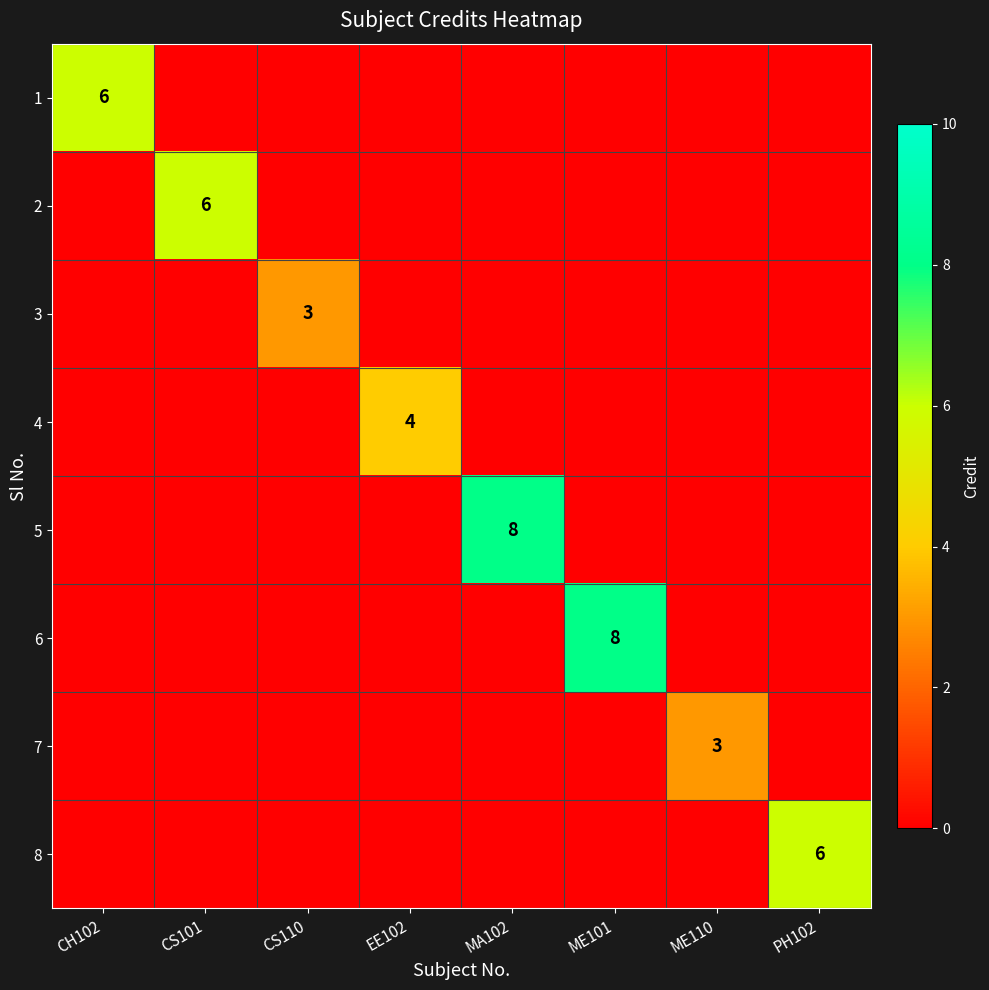

What is the total value across all series at CH102?

6